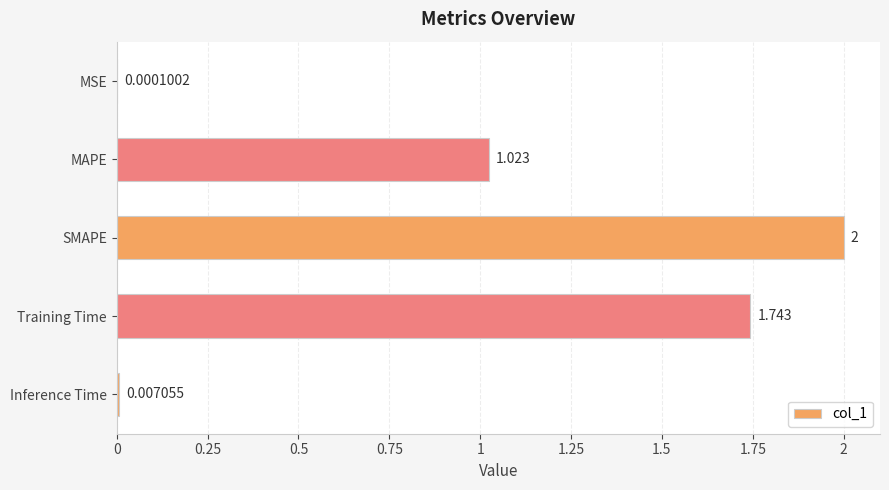

Which has a higher value, MSE or Inference Time?

Inference Time